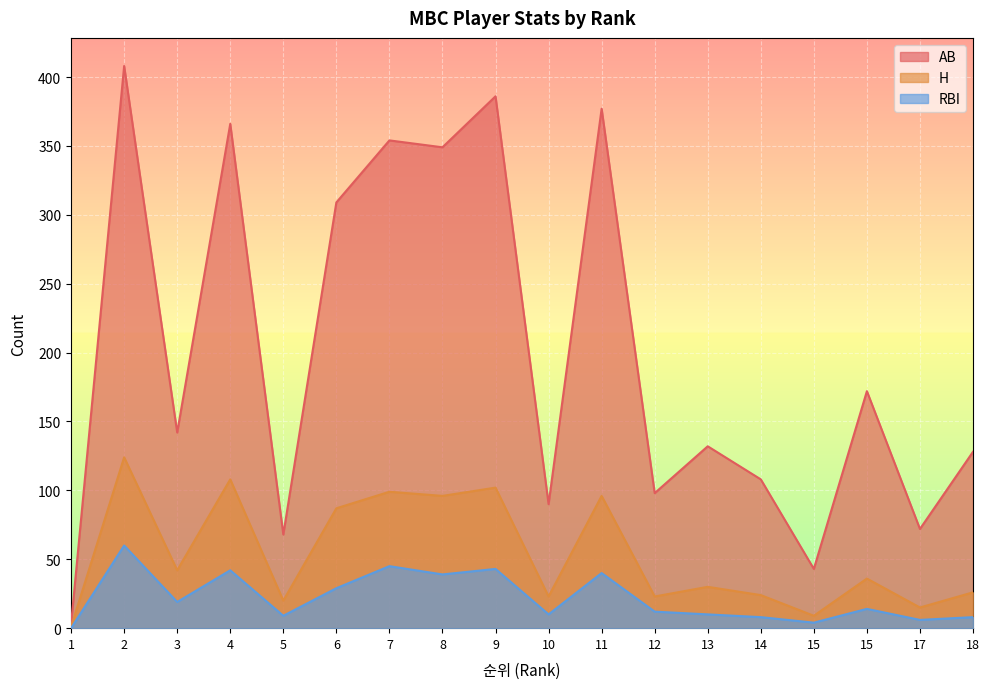

Which series has the largest total across all categories?

AB